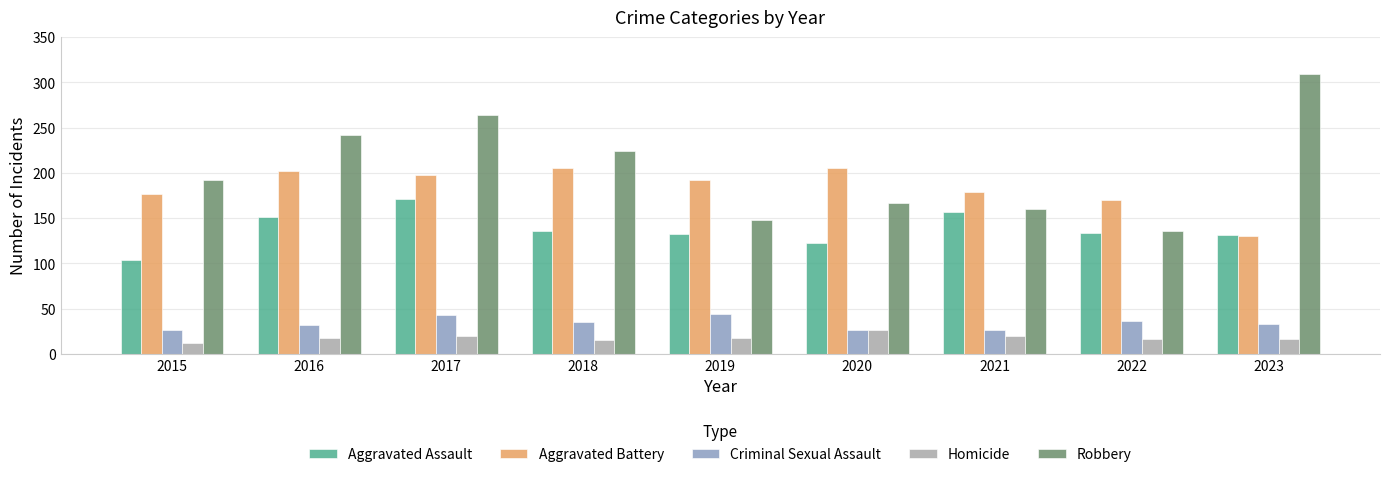

How many data points does each series have?

9